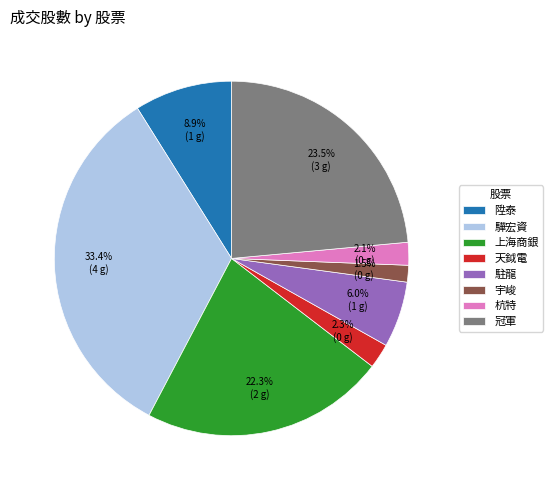

What is the largest slice in the pie chart?

驊宏資